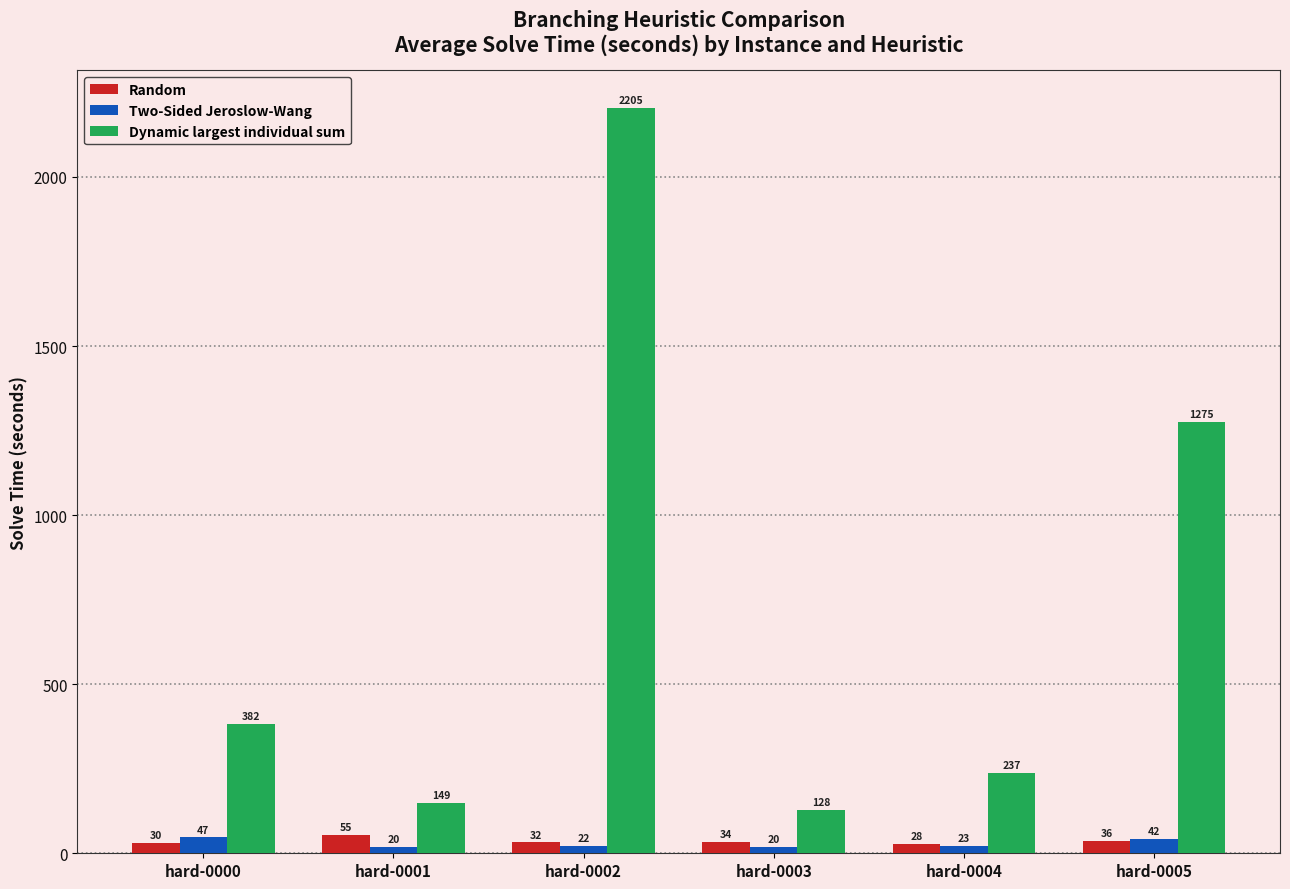

What is the greatest value displayed?

2204.8